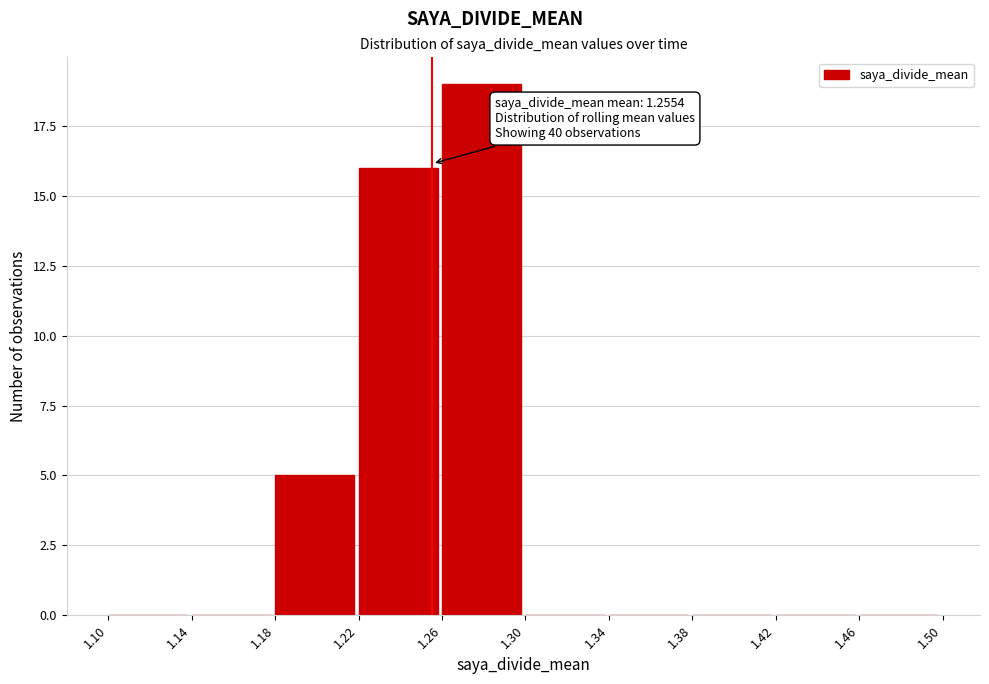

Which range on the x-axis has the tallest bar?

1.26 to 1.30